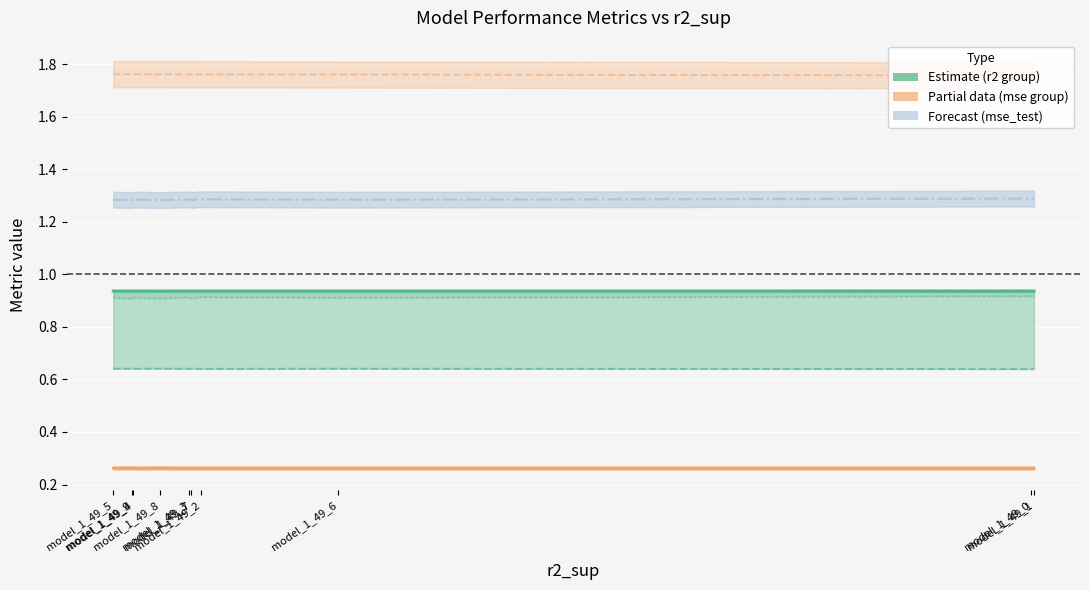

What position from the right is model_1_49_8?

4